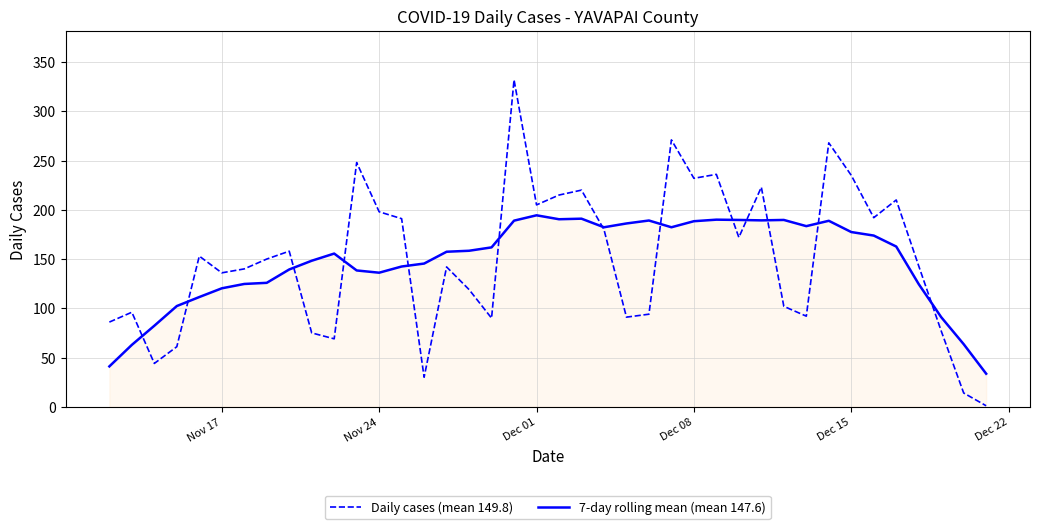

What are all the series names shown in the legend?

Daily cases (mean 149.8), 7-day rolling mean (mean 147.6)